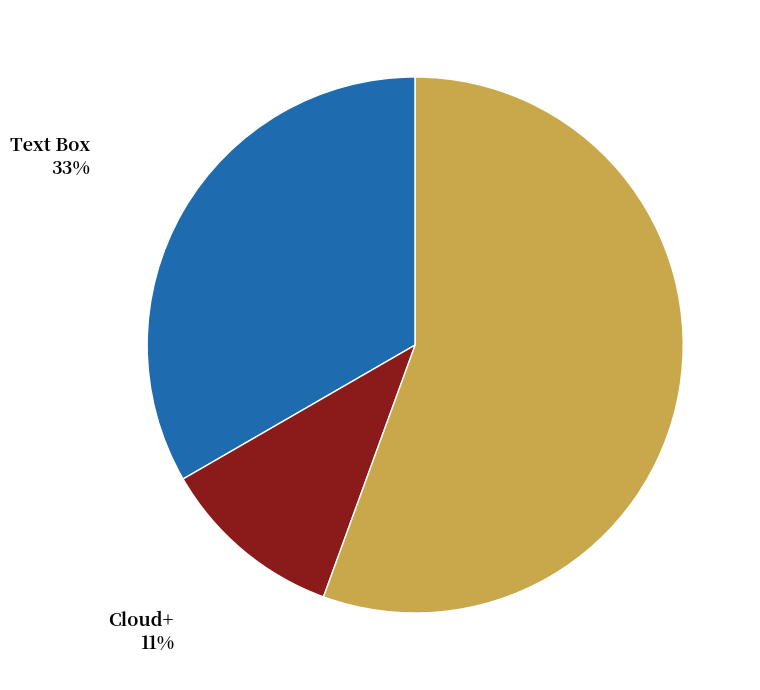

How many segments does this pie chart have?

3